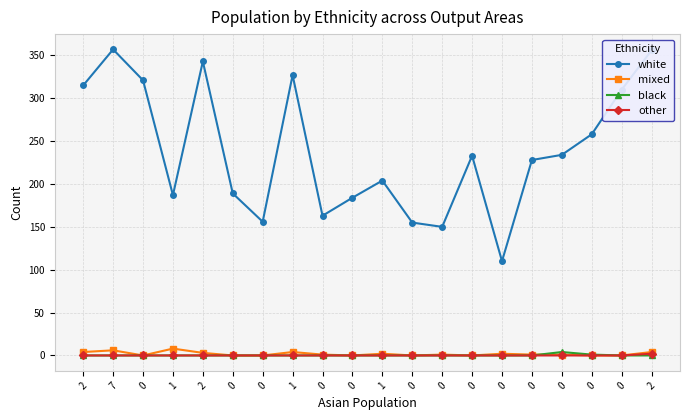

Rank the series by their maximum value, from lowest to highest.

other, black, mixed, white